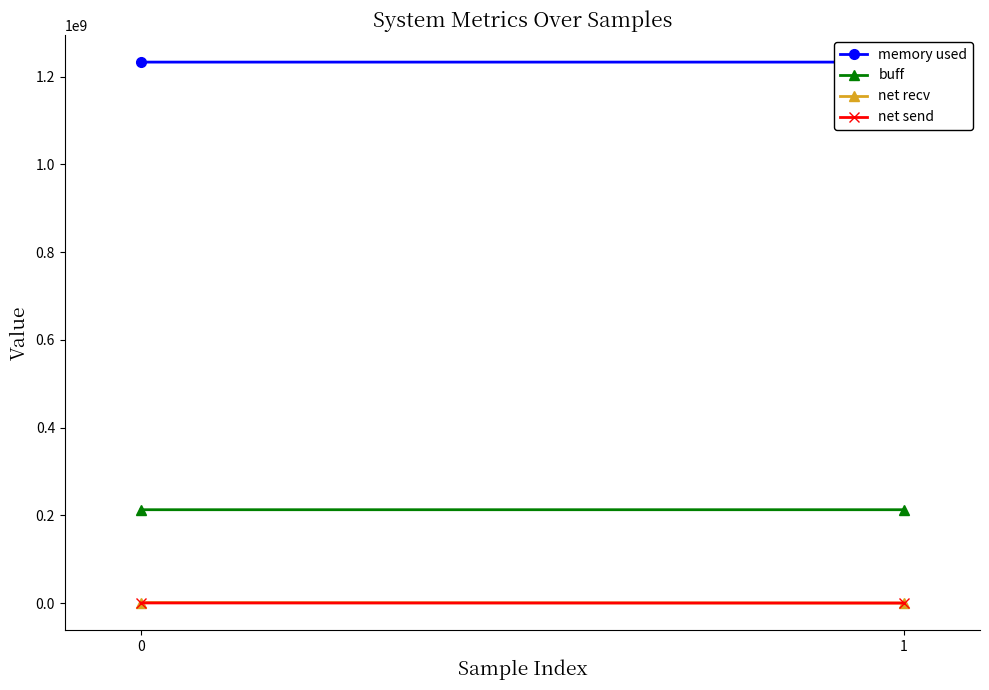

Is it true that net send equals 138959 at 0?

False